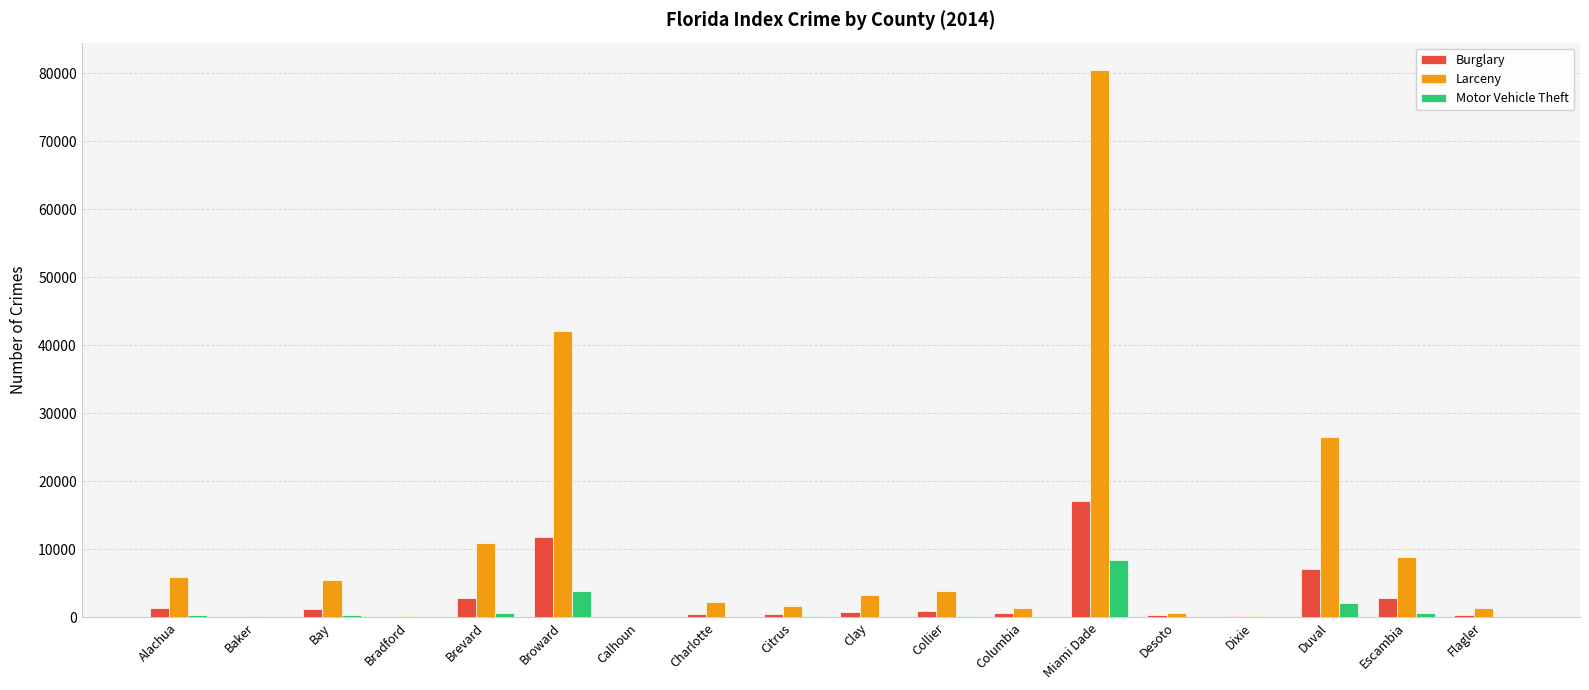

Which series changed the most between Duval and Escambia?

Larceny